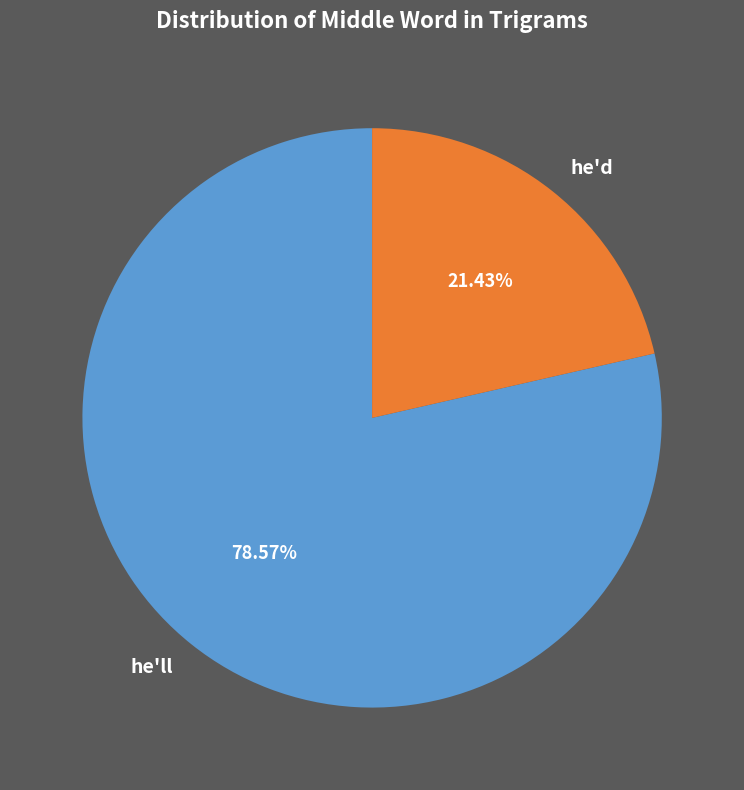

Approximately how many times larger is the value at he'll compared to he'd?

3.7